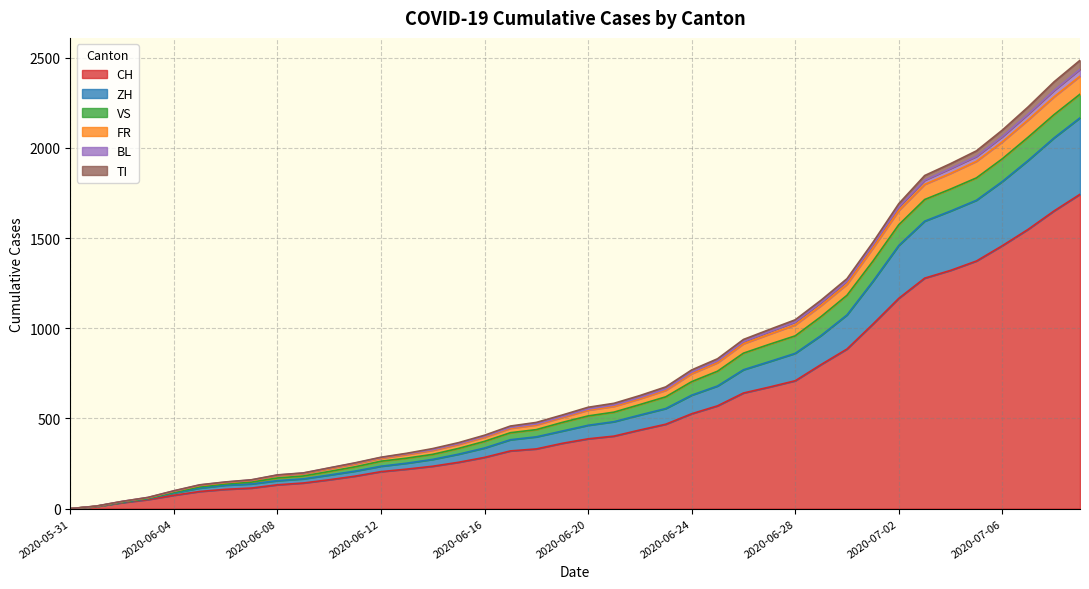

What is the label of the 16th point from the right?

2020-06-24